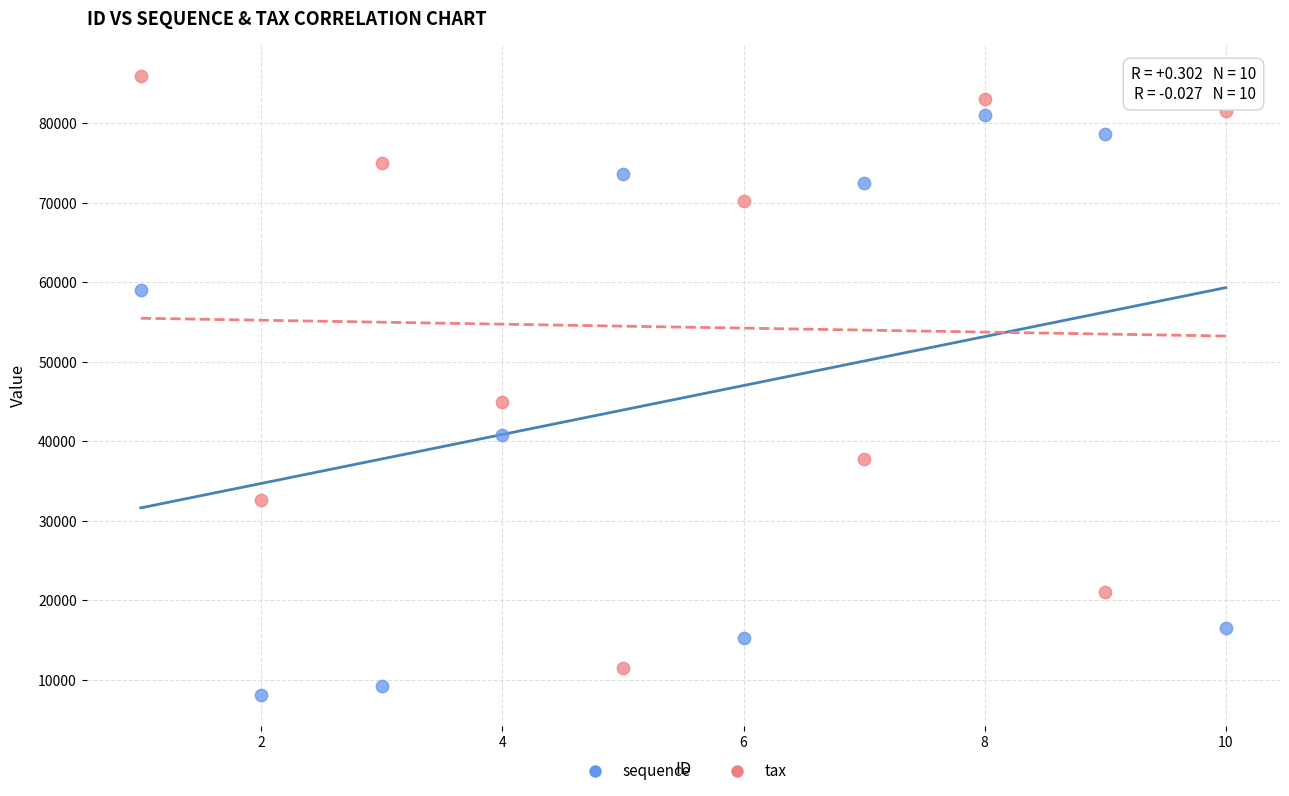

Which series has the largest Y range (max minus min)?

tax